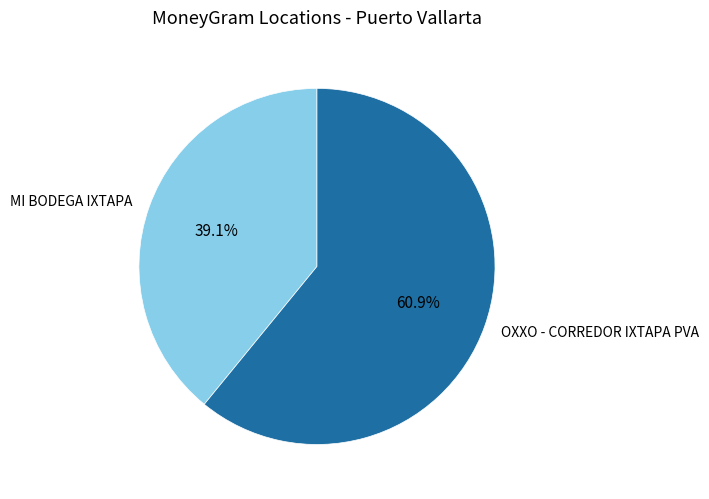

Which has a higher value, OXXO - CORREDOR IXTAPA PVA or MI BODEGA IXTAPA?

OXXO - CORREDOR IXTAPA PVA